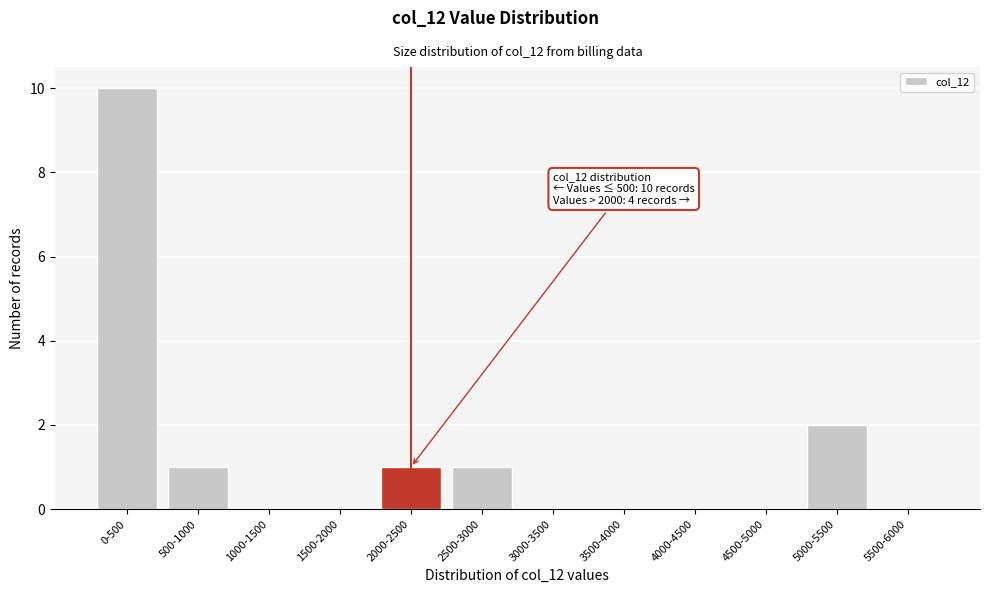

Reading right to left, transcribe all the data shown in this chart.

5500-6000=0	5000-5500=2	4500-5000=0	4000-4500=0	3500-4000=0	3000-3500=0	2500-3000=1	2000-2500=1	1500-2000=0	1000-1500=0	500-1000=1	0-500=10